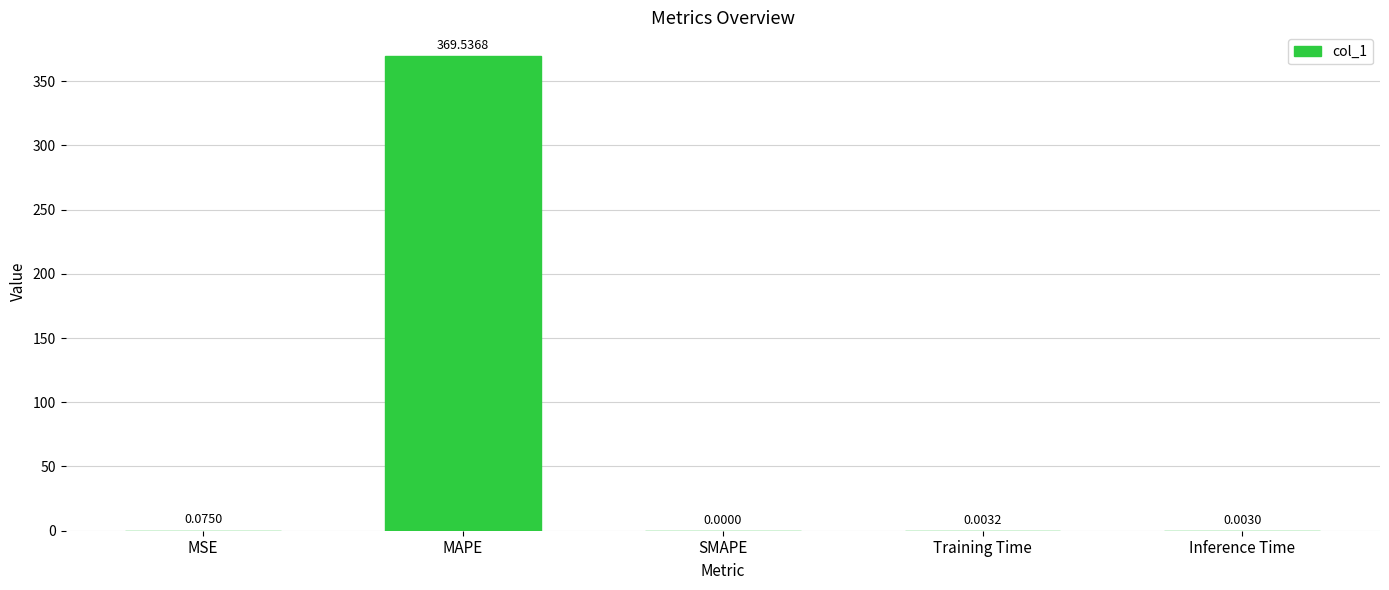

Which has a higher value, Inference Time or SMAPE?

Inference Time